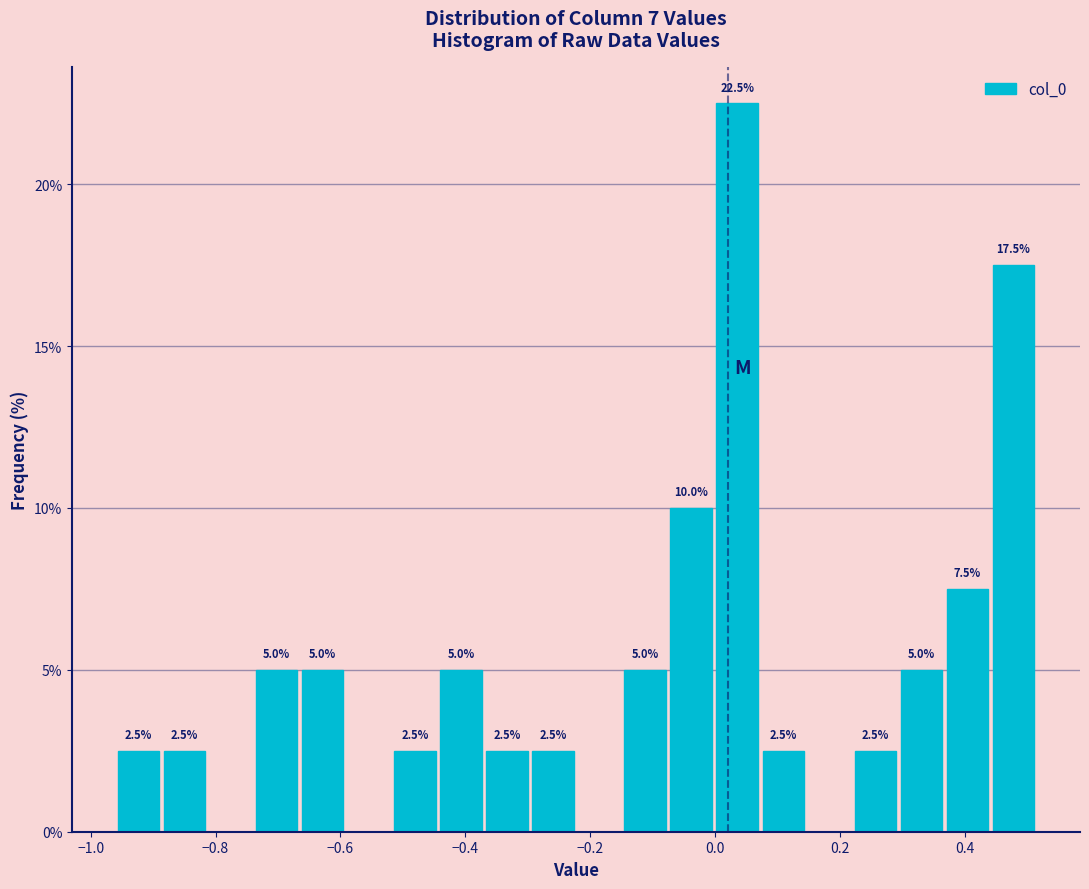

Read against the x-axis, roughly where is the centre of the tallest bar?

0.04